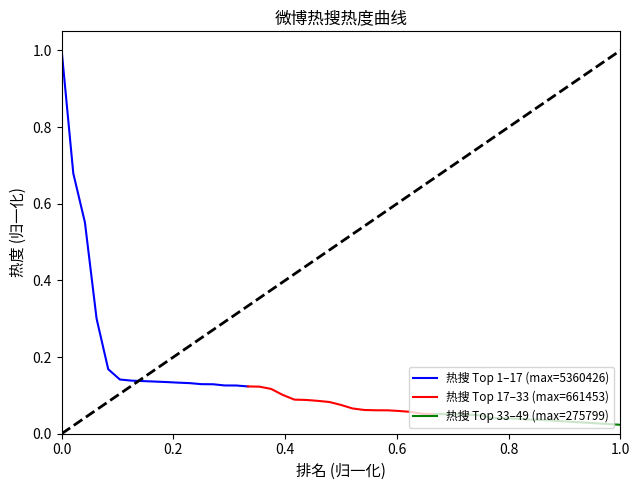

What is the value of the 热搜 Top 1–17 (max=5360426) point at the 7th from the left?

0.1